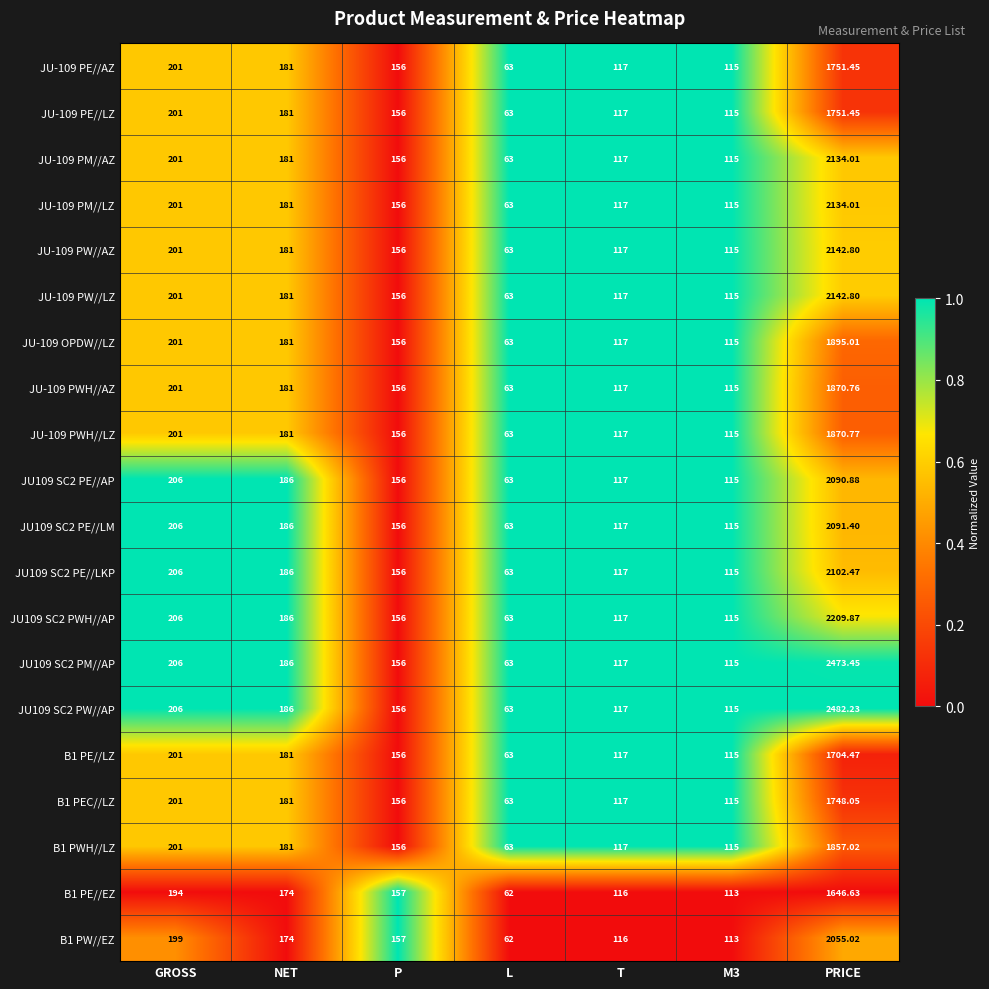

Which category has the lowest value across all series?

L